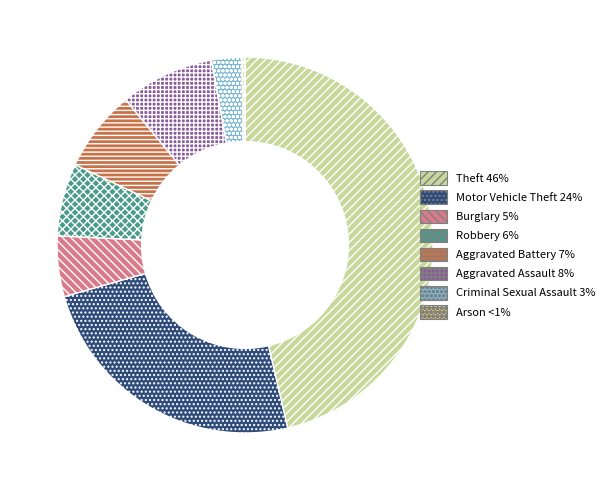

Is there any slice that represents more than half of the pie?

No